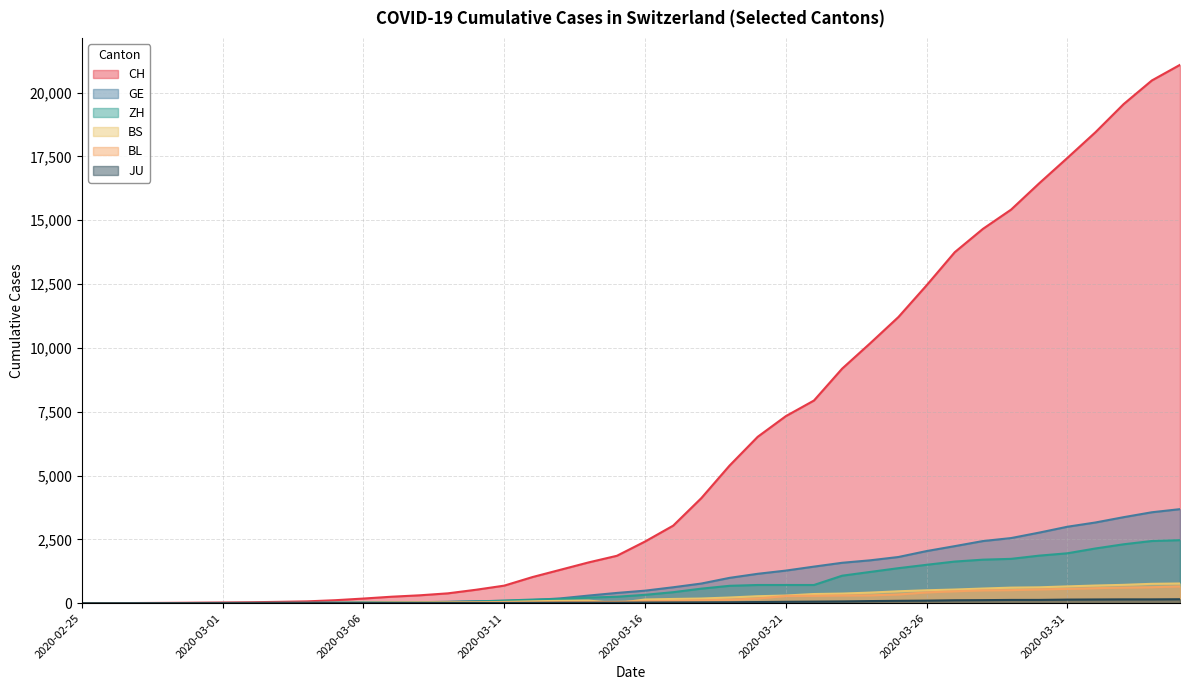

Where is BS nearest to the value 385?

2020-03-23